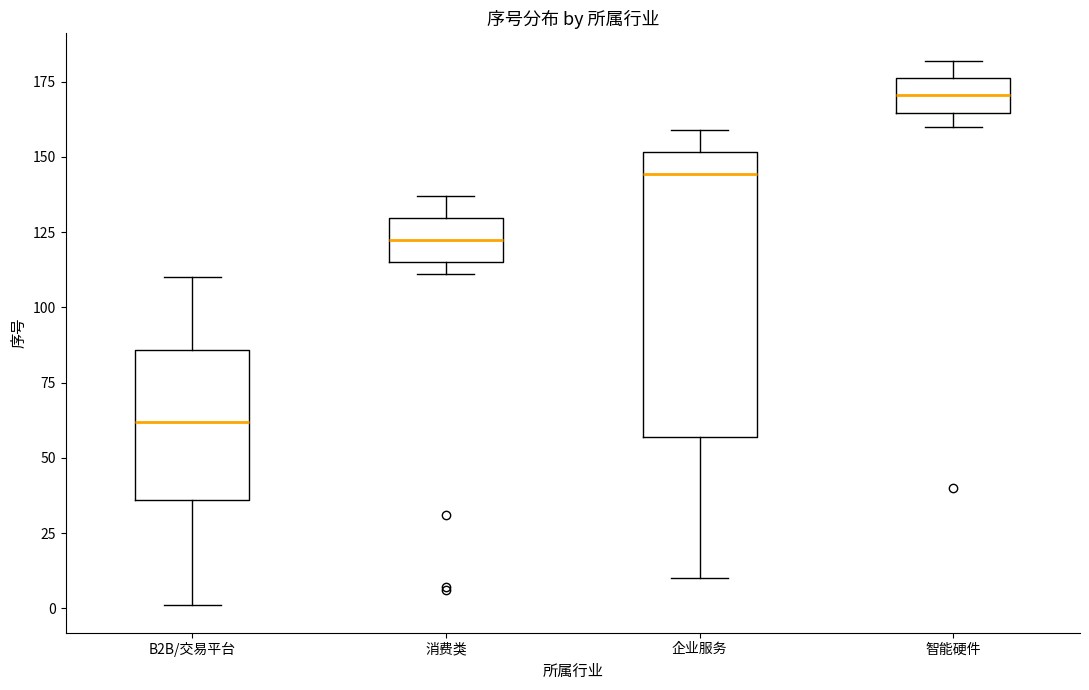

Which box is the tallest, from its lower edge to its upper edge?

企业服务